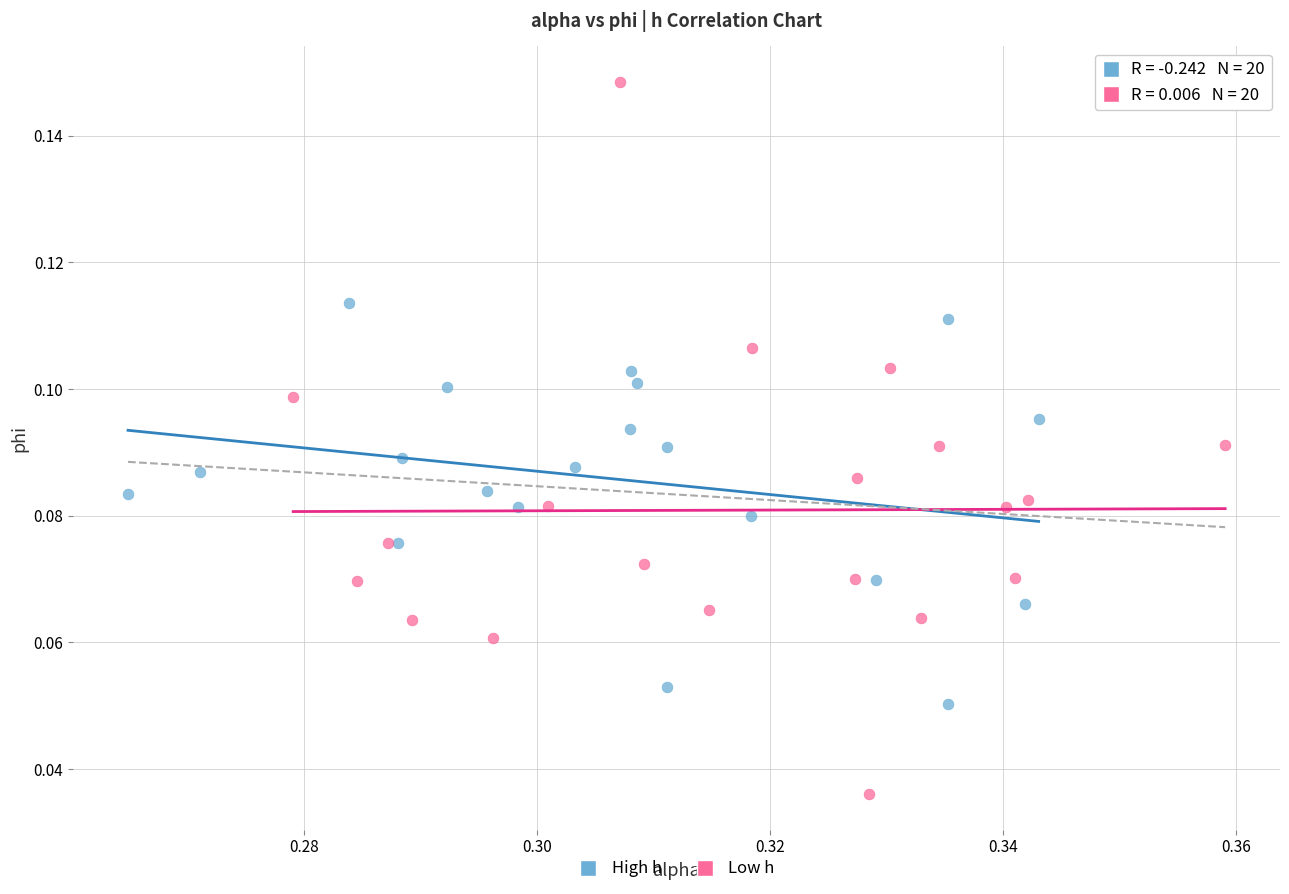

Which series reaches the minimum Y coordinate?

Low h